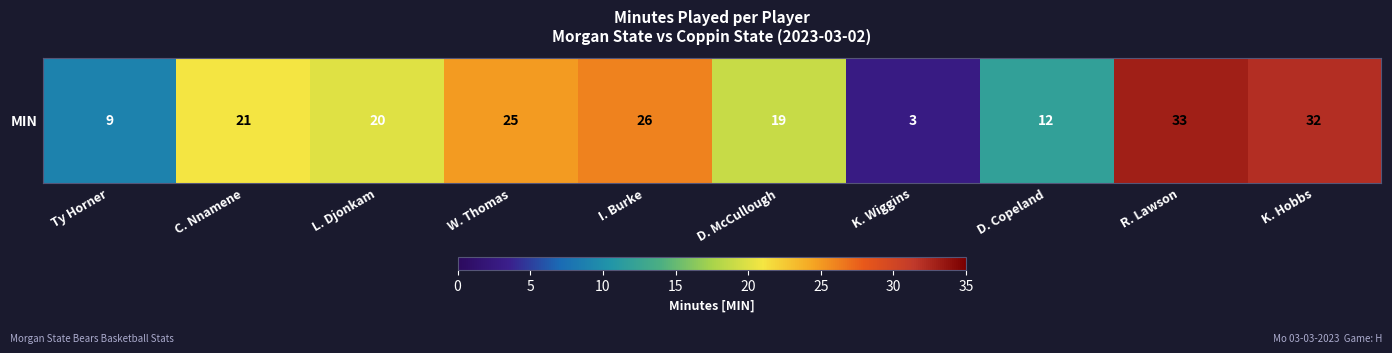

List the labels in order of value, largest first.

R. Lawson, K. Hobbs, I. Burke, W. Thomas, C. Nnamene, L. Djonkam, D. McCullough, D. Copeland, Ty Horner, K. Wiggins